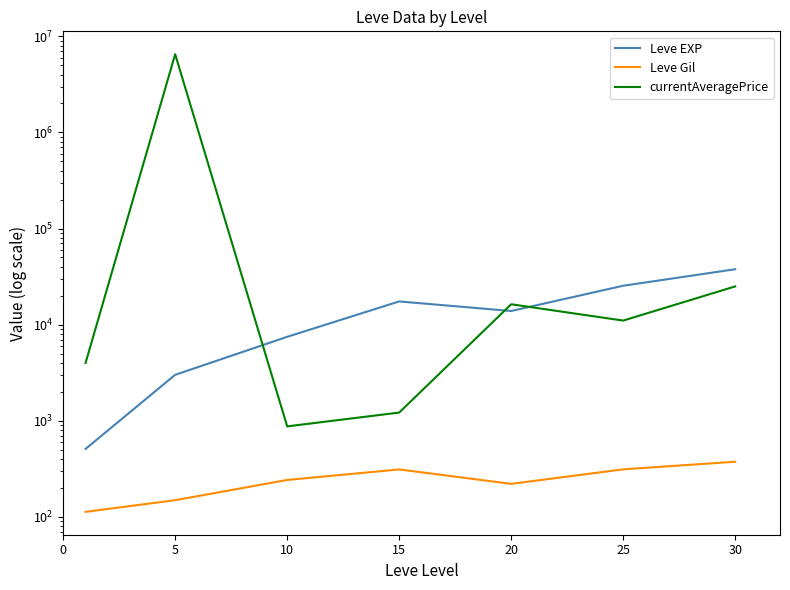

True or false: Leve EXP has more than 2 interior local peaks.

False